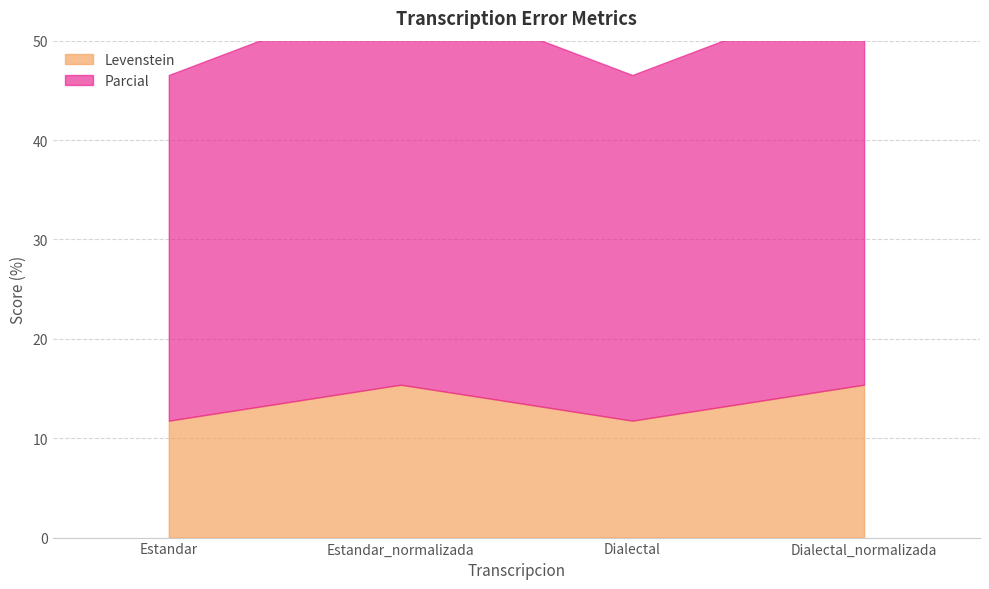

What are all the series names shown in the legend?

Levenstein, Parcial